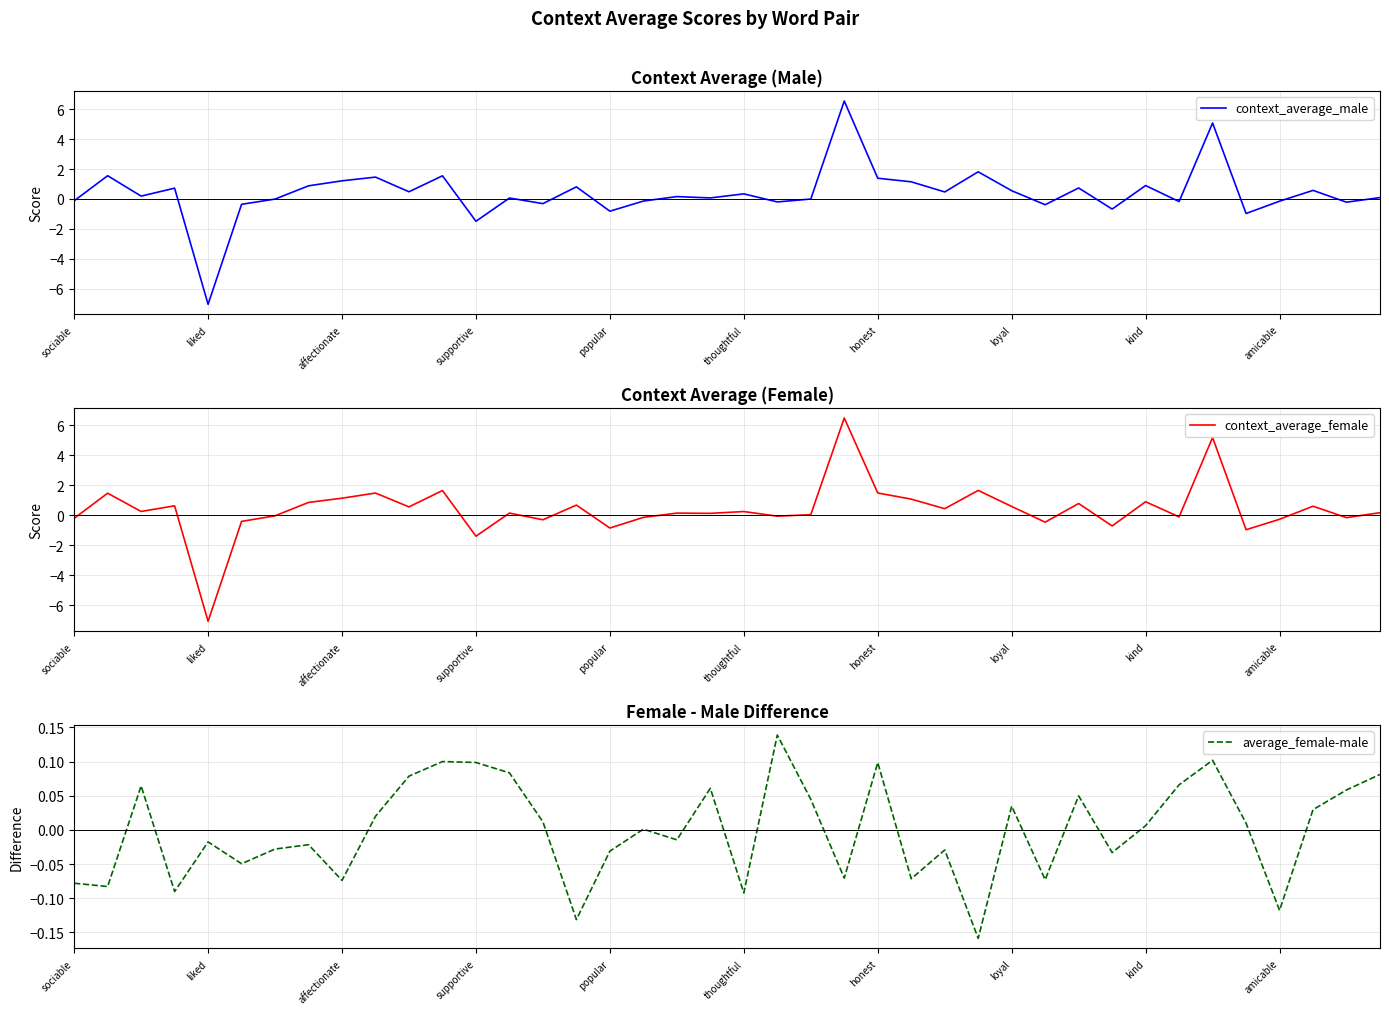

How many lines are shown in the chart?

3